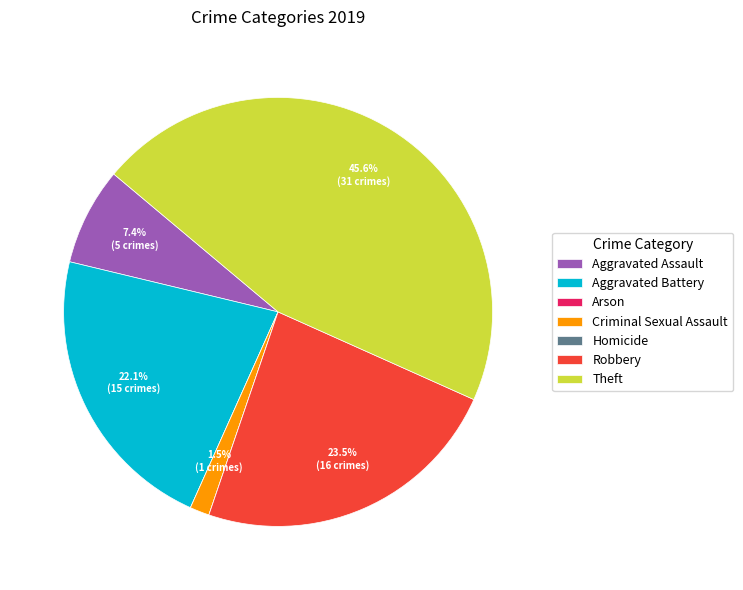

Is there any slice that represents more than half of the pie?

No